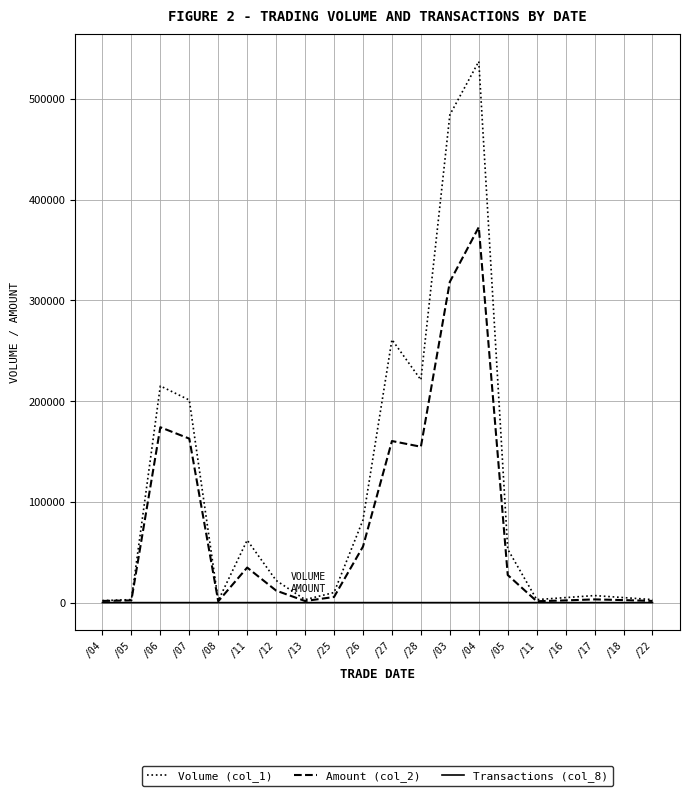

Reading left to right, transcribe all the data shown in this chart.

Volume (col_1): 2000	3000	215000	201000	2000	62000	22000	3000	10000	82000	261000	221000	484000	537000	53000	3000	5000	7000	5000	3000
Amount (col_2): 1660	2210	174030	162740	1320	34800	11930	1600	5600	55610	160340	154690	318330	372590	27380	1380	2200	3220	2500	1680
Transactions (col_8): 1	3	6	4	2	7	4	3	2	5	11	4	5	14	6	1	1	1	1	1